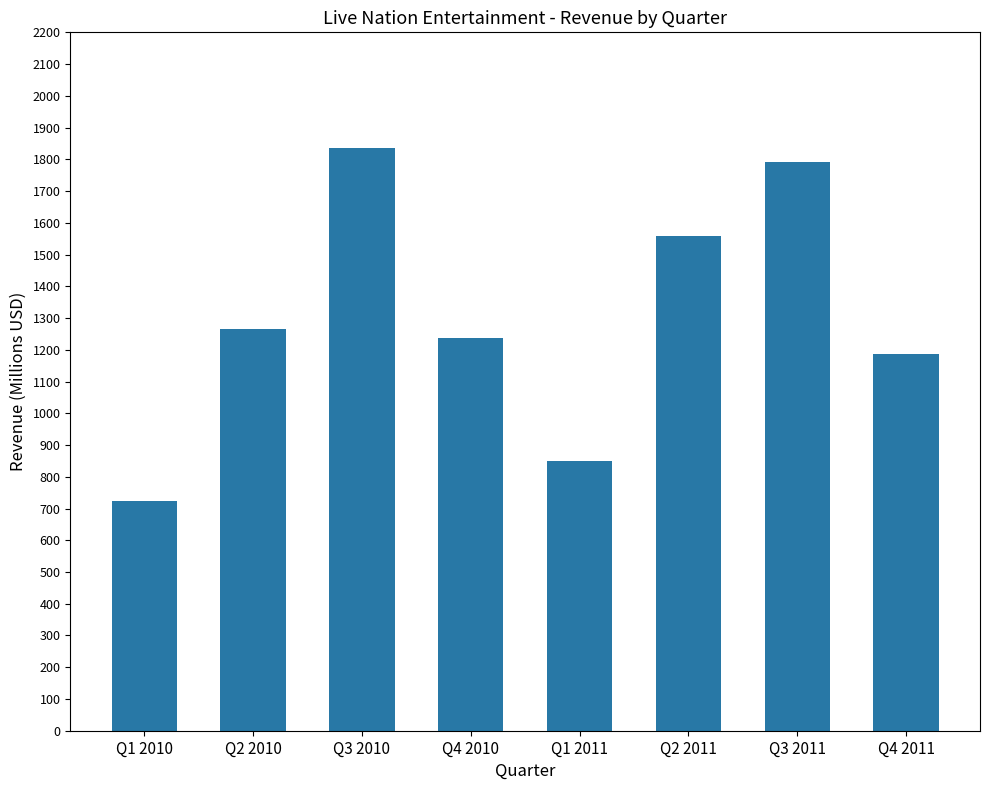

Reading right to left, list all the values displayed in this chart.

Q4 2011=1185.7	Q3 2011=1790.0	Q2 2011=1558.9	Q1 2011=849.4	Q4 2010=1237.8	Q3 2010=1835.8	Q2 2010=1266.7	Q1 2010=723.4